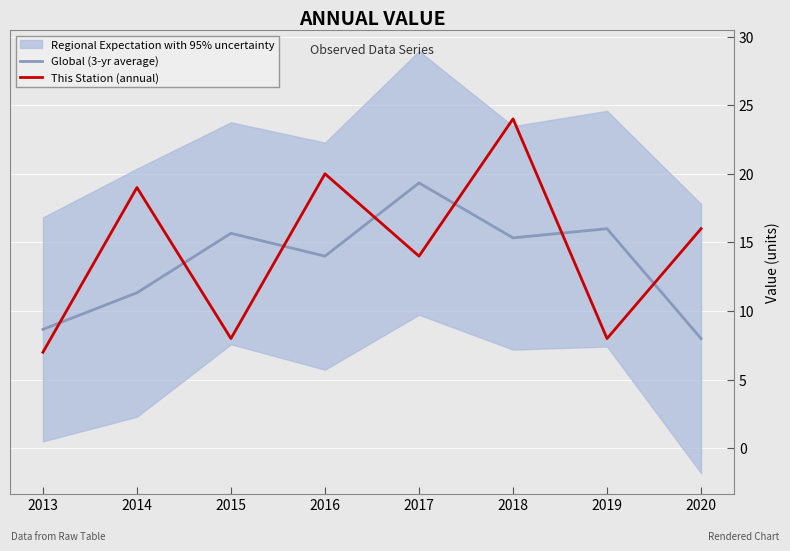

Reading left to right, what are all the values shown in this chart?

Global (3-yr average): 8.7	11.3	15.7	14.0	19.3	15.3	16.0	8.0
This Station (annual): 7.0	19.0	8.0	20.0	14.0	24.0	8.0	16.0